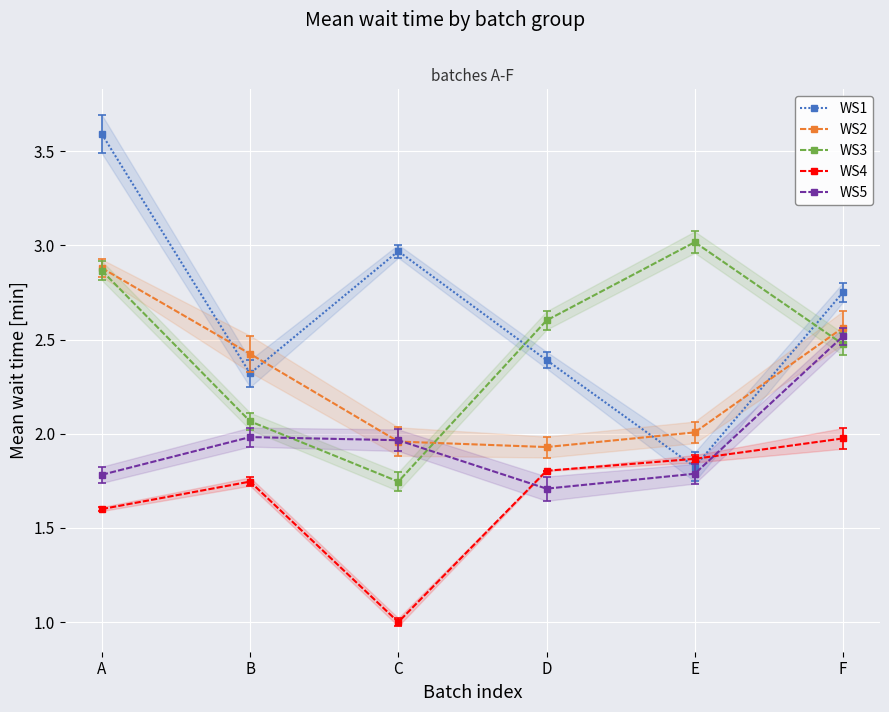

Between which two adjacent categories do WS4 and WS5 first intersect?

C and D